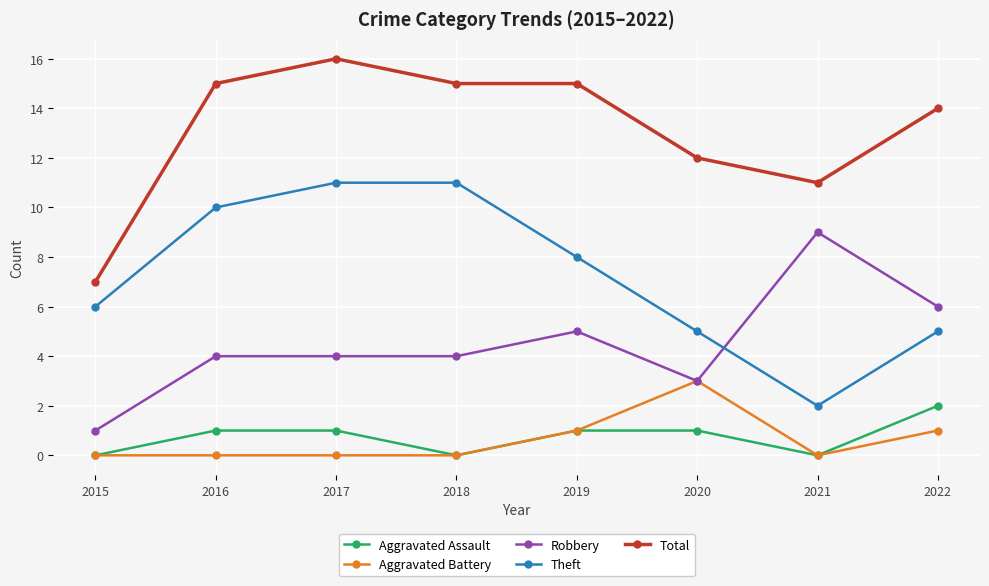

Is the value of Total at 2015 greater than the value of Robbery at 2017?

Yes